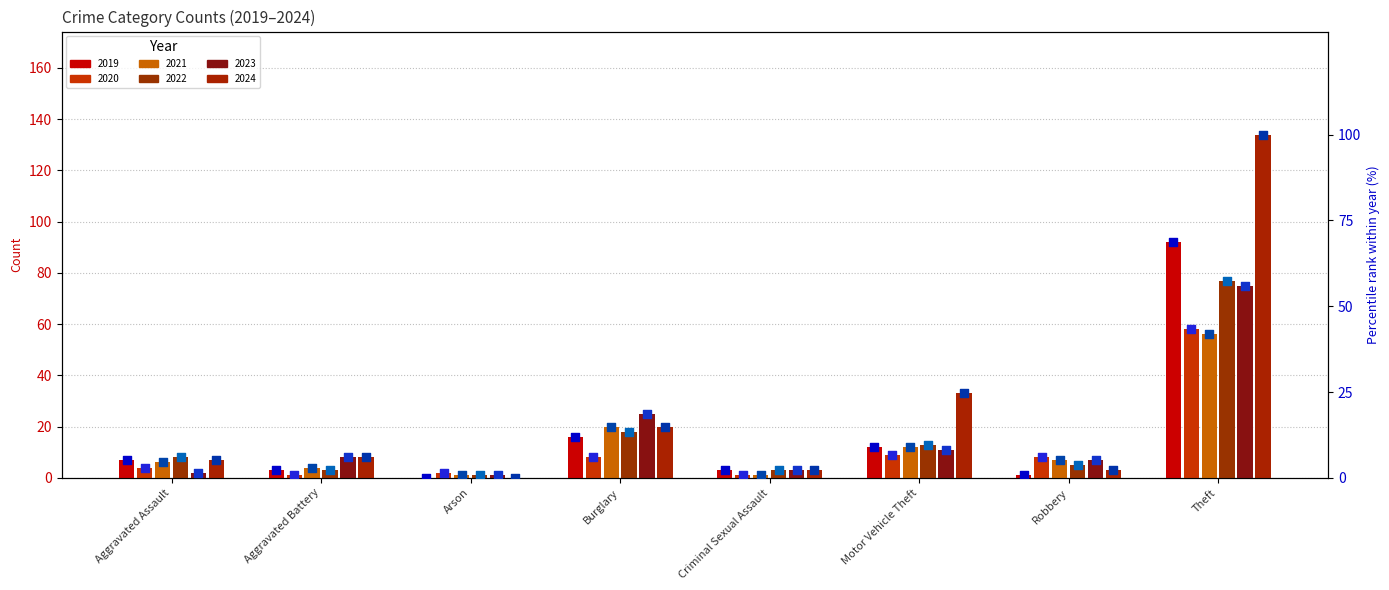

Which series has the largest total across all categories?

2024 pct